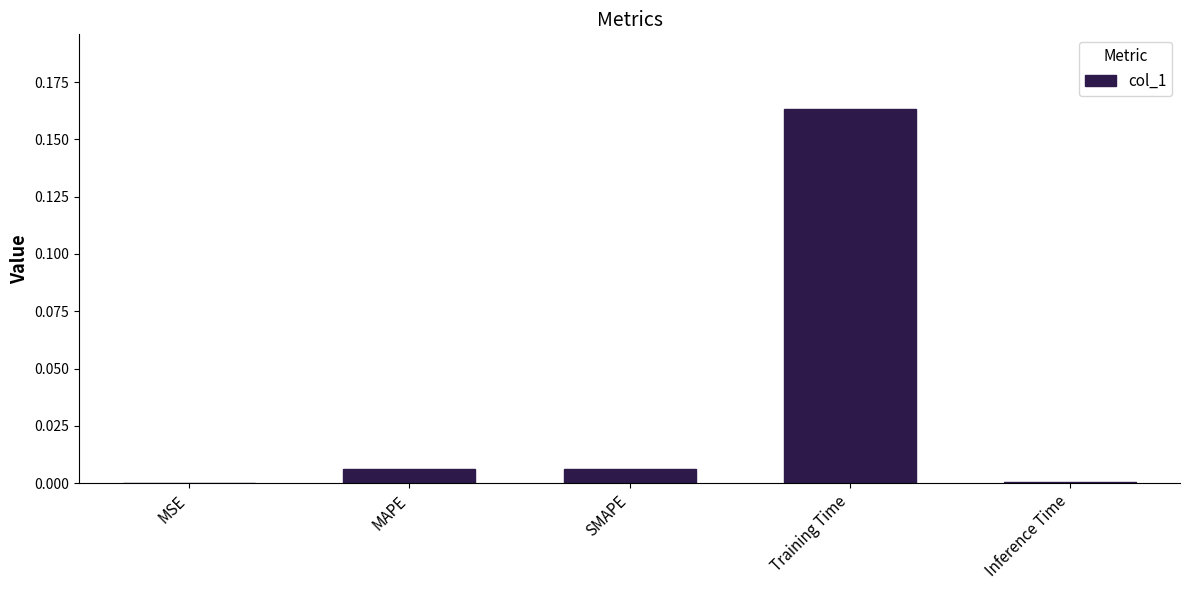

The chart shows a value of 0.0 at Inference Time. True or false?

True